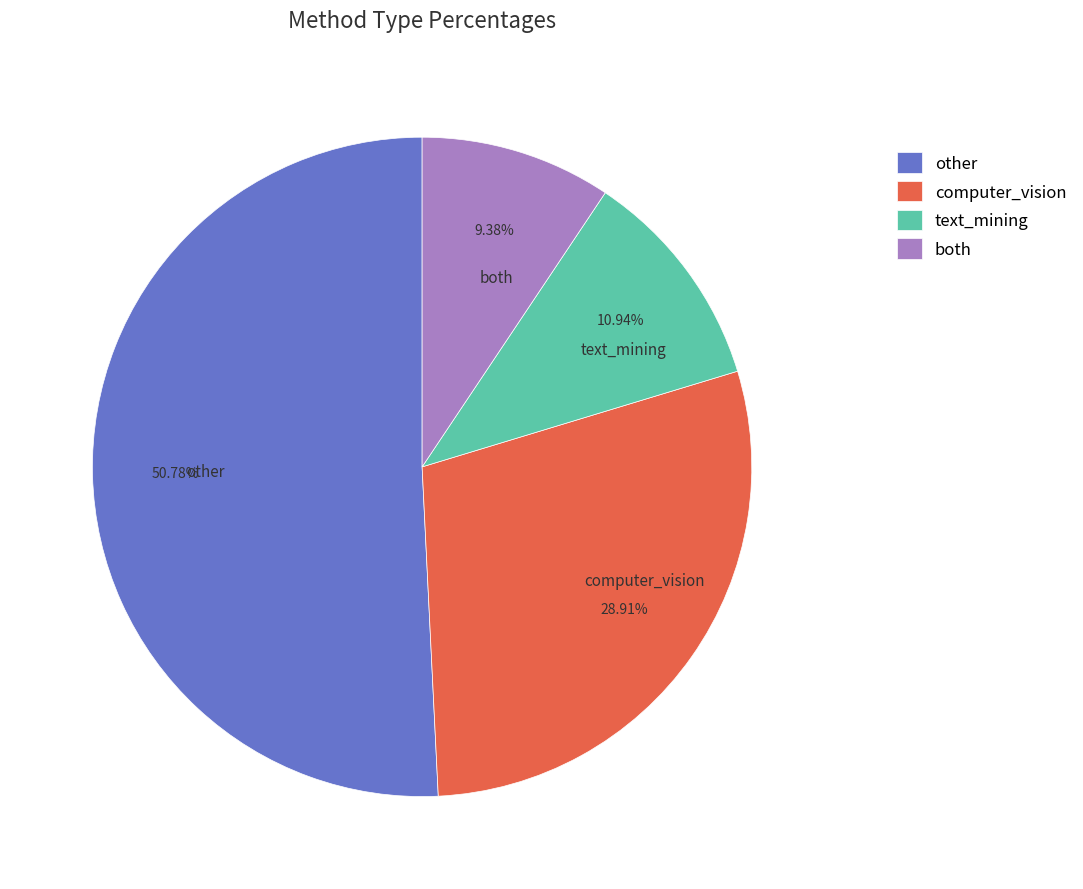

Which slice represents more than half of the pie?

other